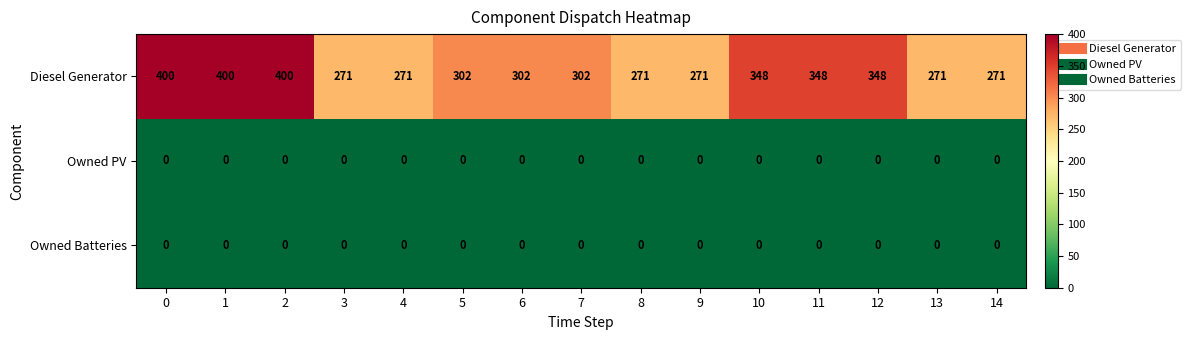

Count the Diesel Generator values in the range 271 to 348.

12